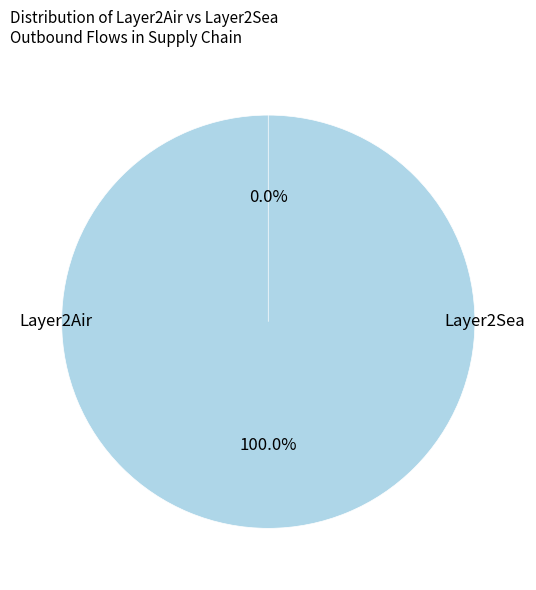

What is the change in value from Layer2Air to Layer2Sea?

-94350